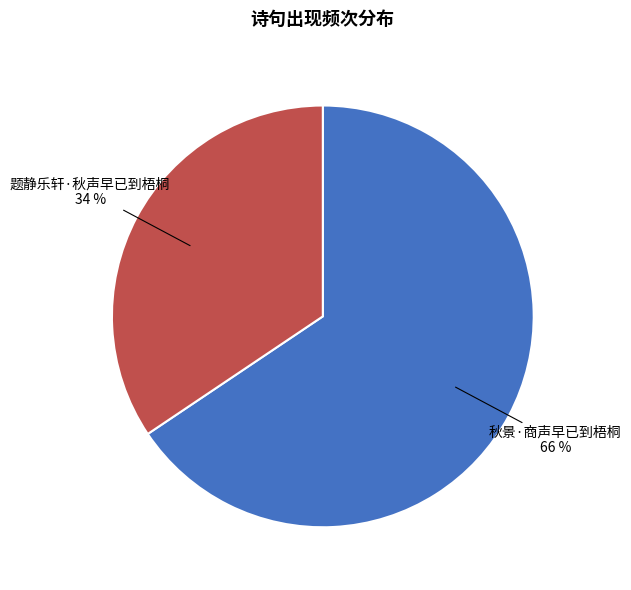

Is it true that 秋景·商声早已到梧桐 is 52% of the pie?

False